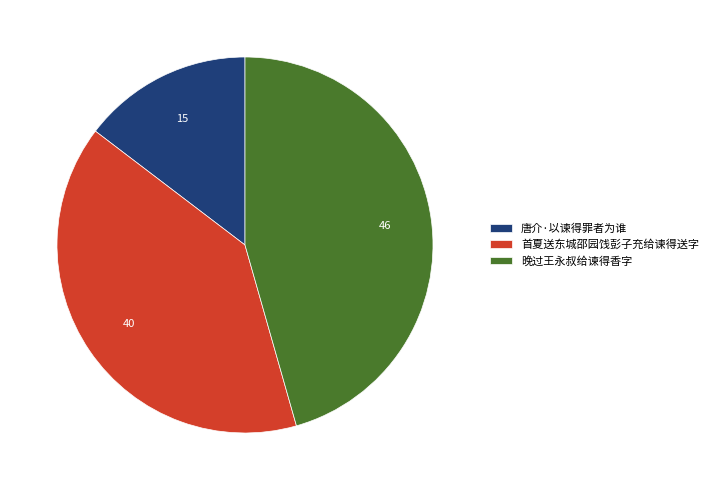

Does 首夏送东城邵园饯彭子充给谏得送字 account for over 50% of the chart?

No